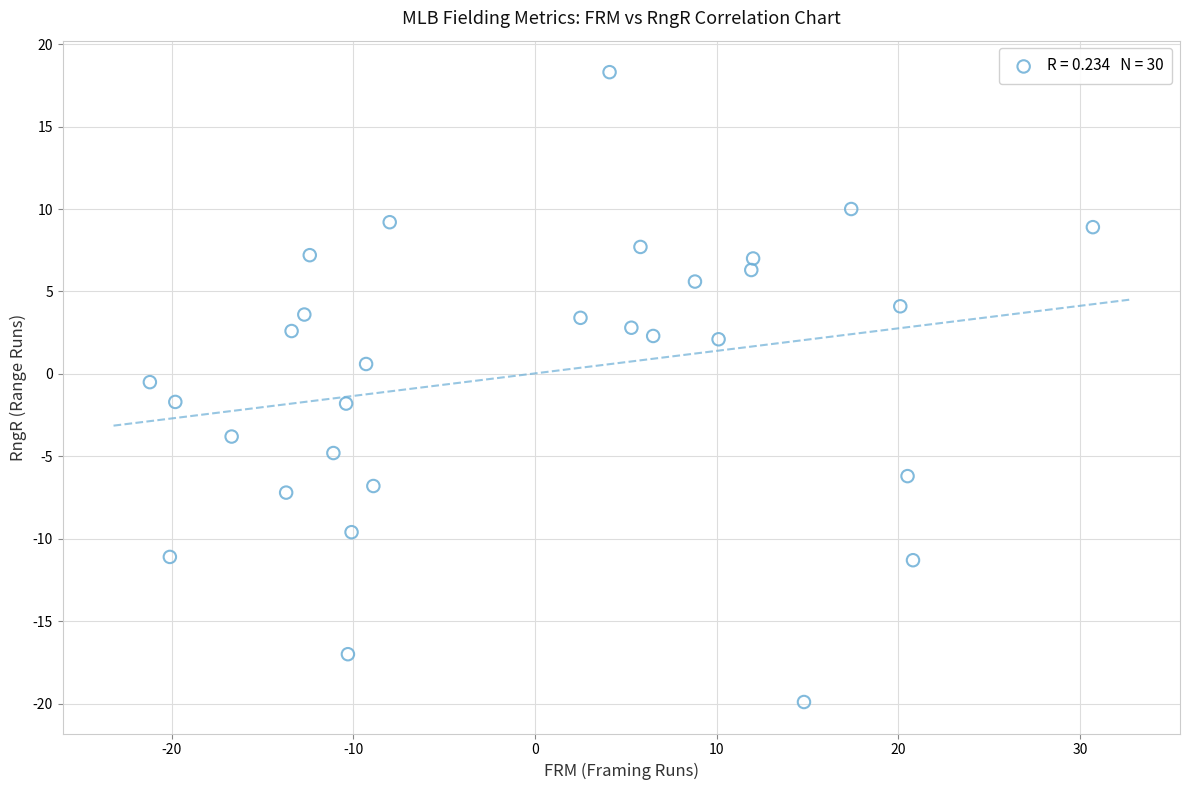

What is the range of Y values (max minus min)?

38.2